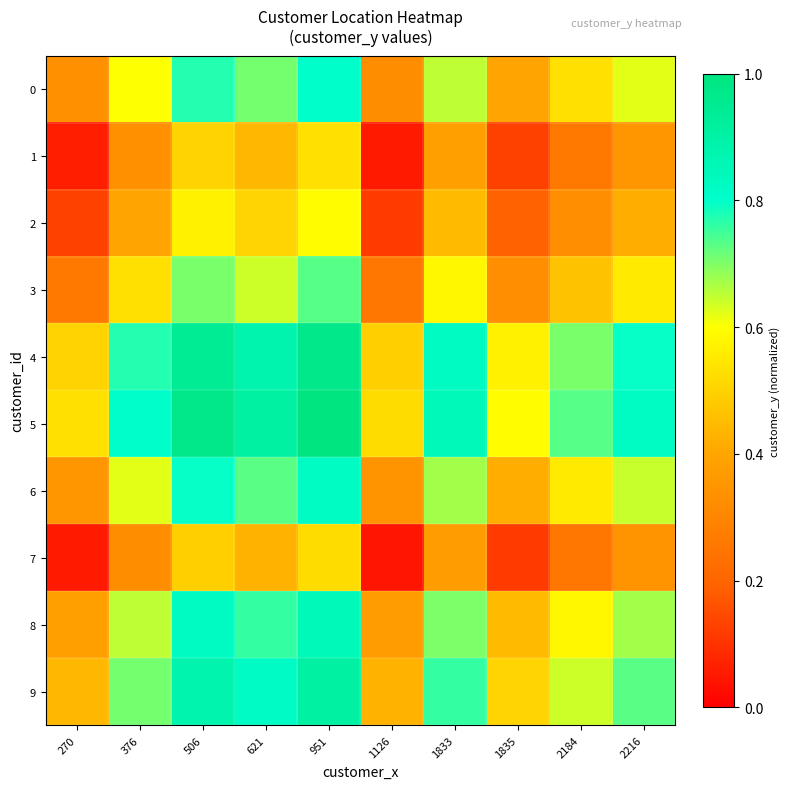

Which category has the highest value across all series?

951